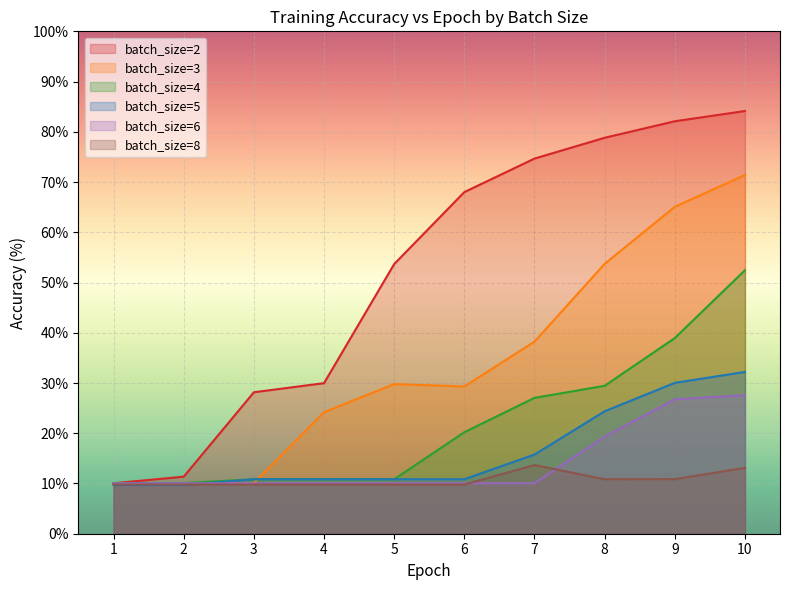

What is the value of the batch_size=6 point at the 8th from the left?

19.3